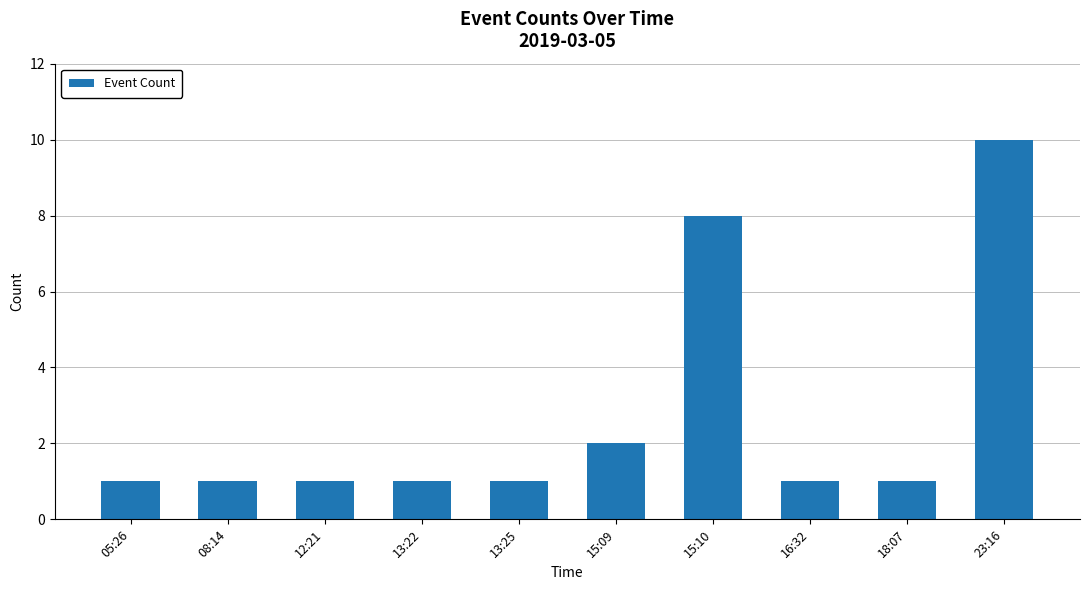

What is the greatest value displayed?

10